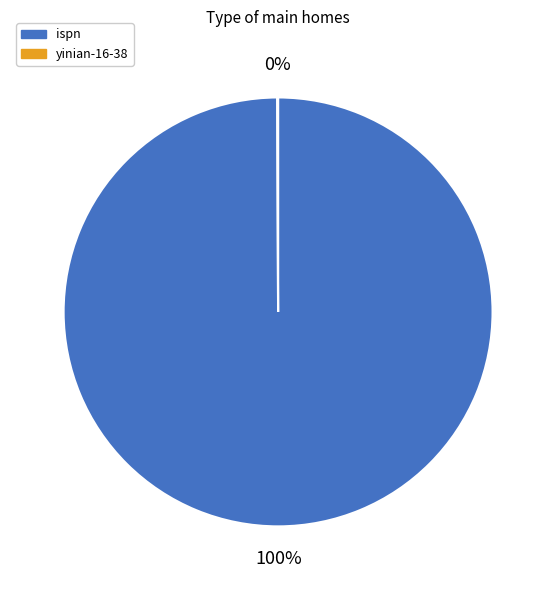

Is ispn the majority of the pie?

Yes